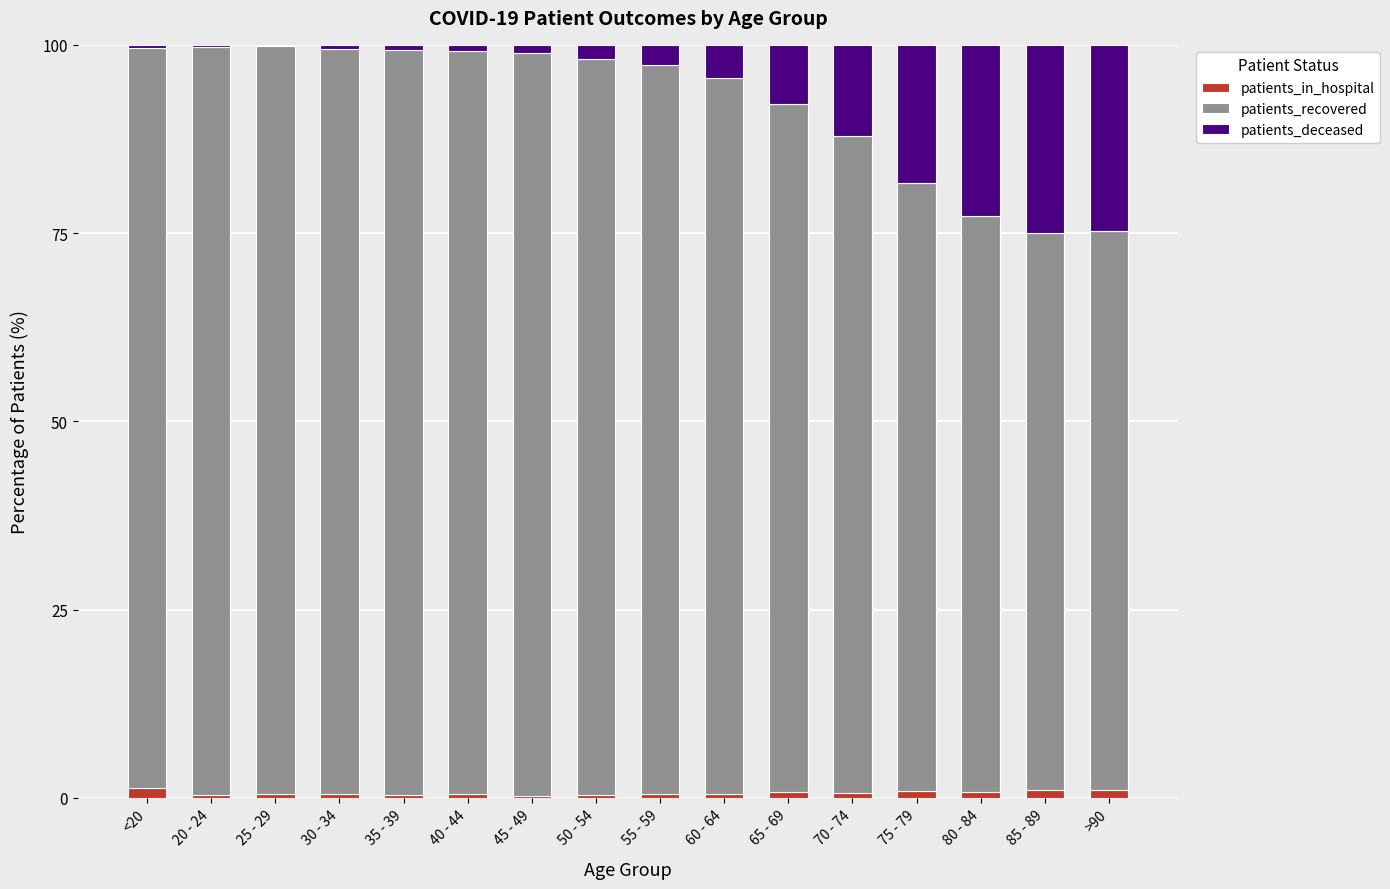

At which label is patients_in_hospital closest to 0?

45 - 49